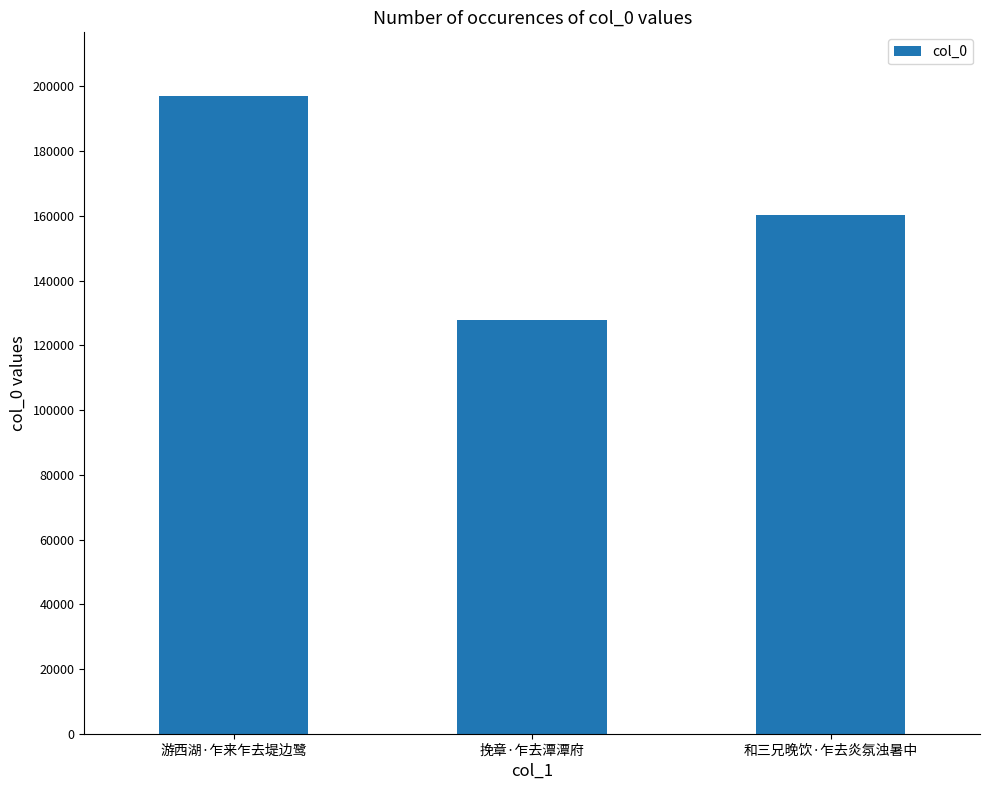

What is the change in value from 游西湖·乍来乍去堤边鹭 to 和三兄晚饮·乍去炎氛浊暑中?

-36684